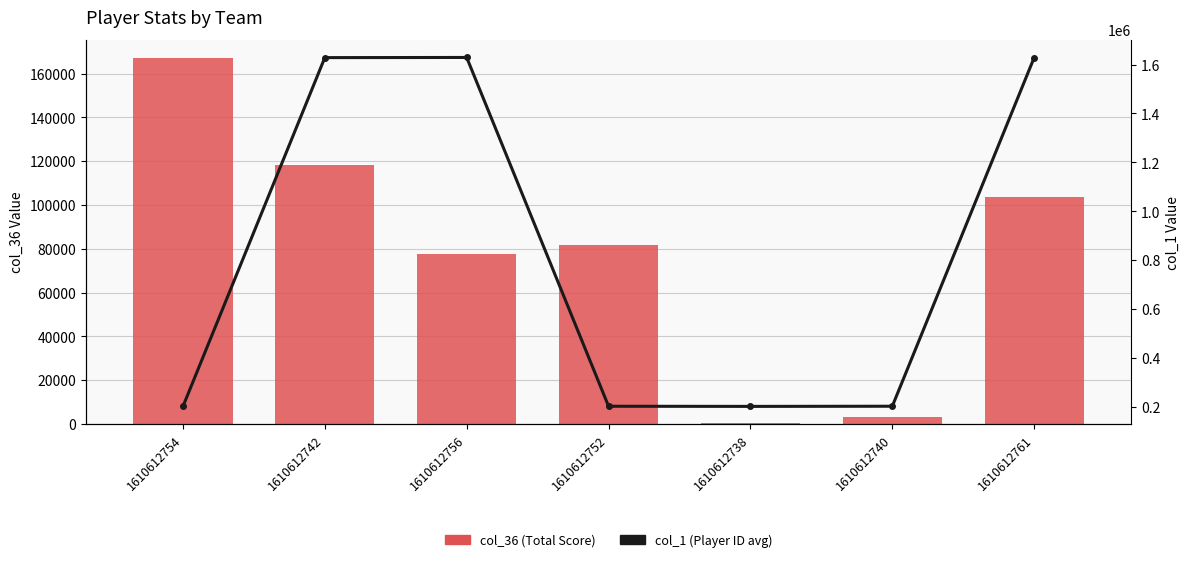

Which category has the lowest value in the col_1 (Player ID) series?

1610612754